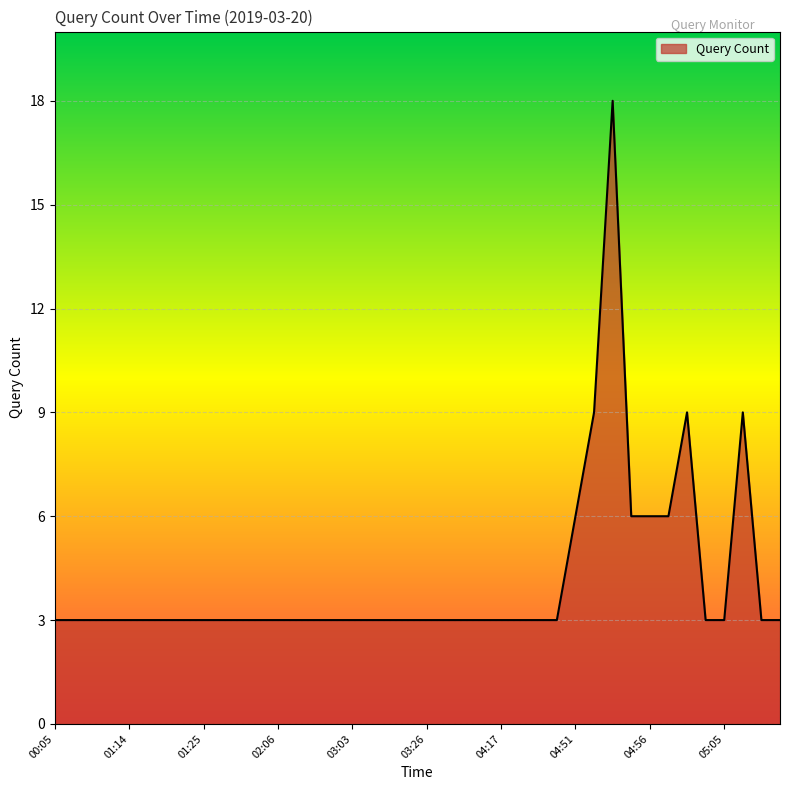

What is the difference between the maximum and minimum values?

15